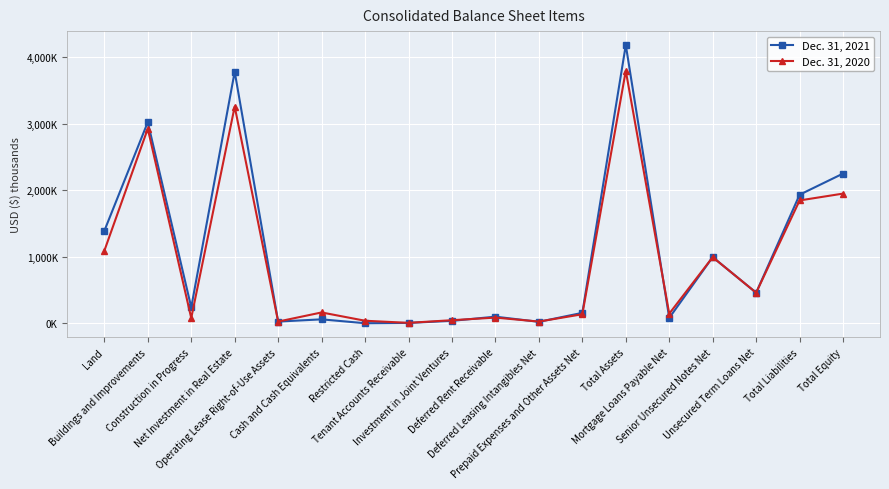

Is this an area chart (filled region under the line)?

No